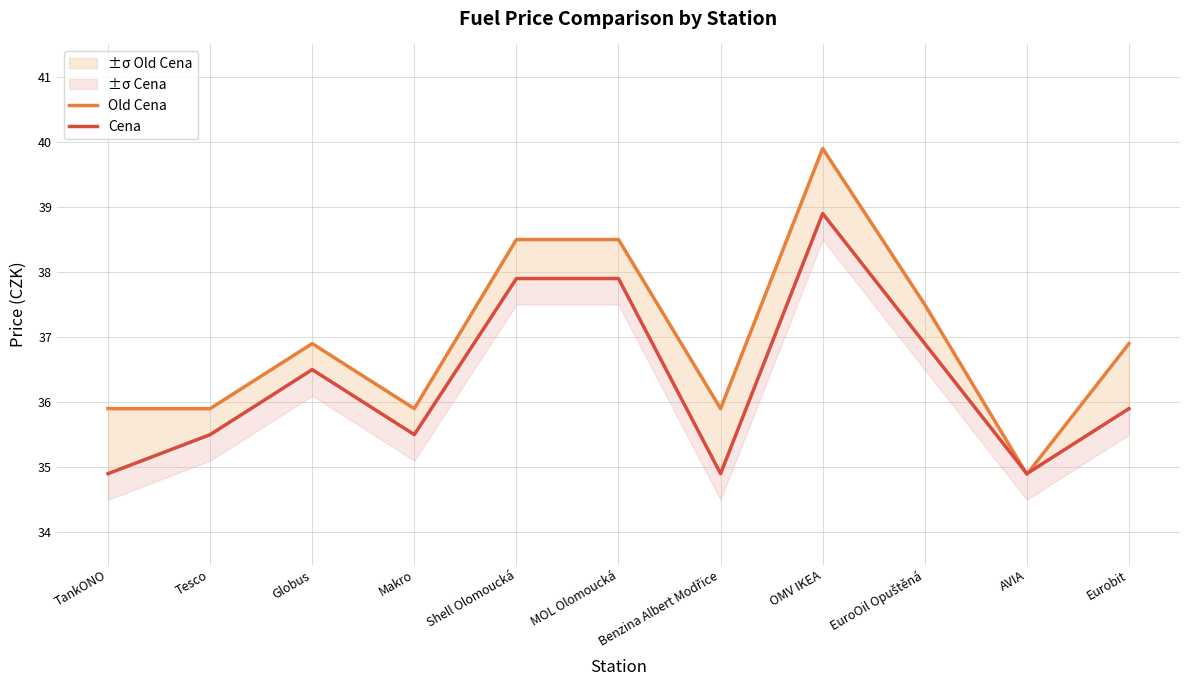

Rank the series by their maximum value, from lowest to highest.

Cena, Old Cena